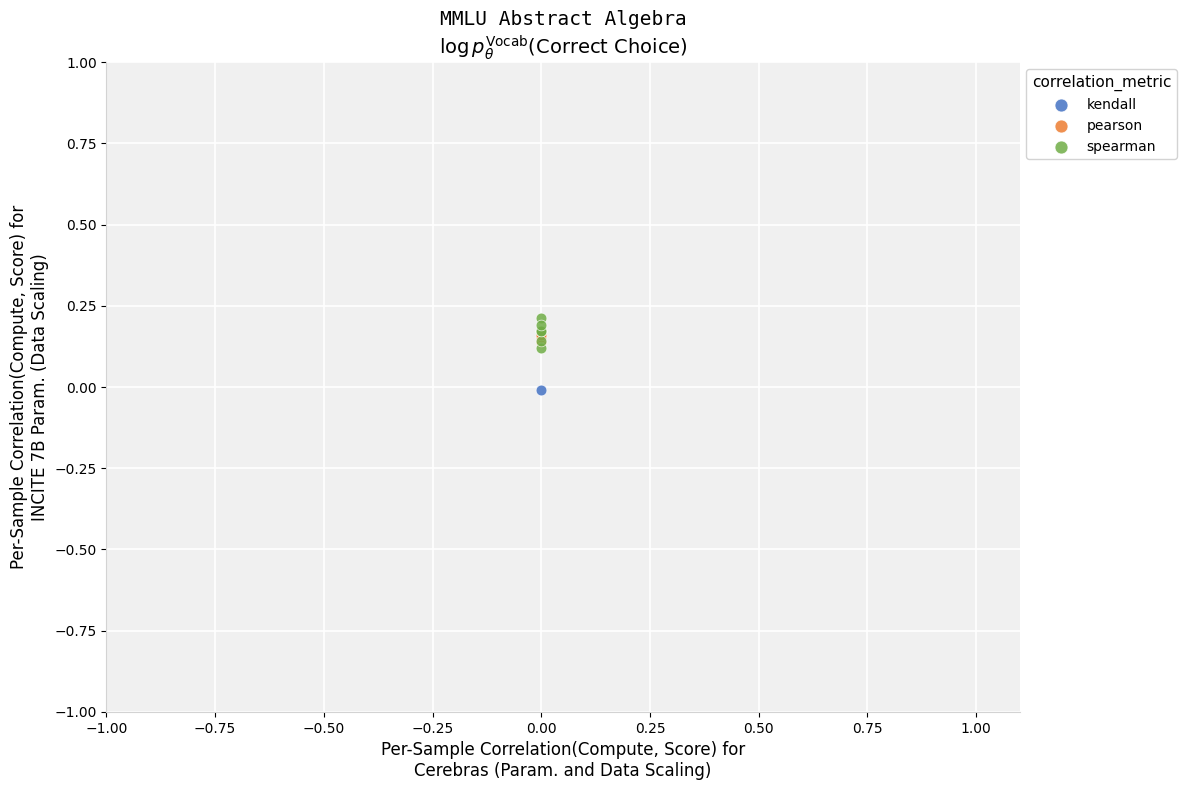

Which series contains the lowest Y value?

kendall